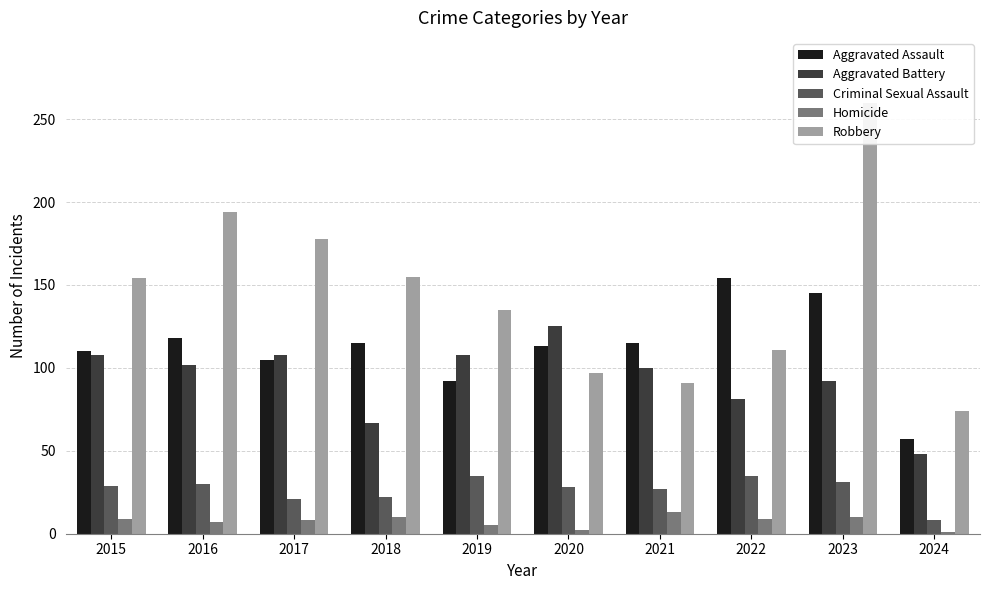

Reading right to left, list all the values displayed in this chart.

Aggravated Assault: 57	145	154	115	113	92	115	105	118	110
Aggravated Battery: 48	92	81	100	125	108	67	108	102	108
Criminal Sexual Assault: 8	31	35	27	28	35	22	21	30	29
Homicide: 1	10	9	13	2	5	10	8	7	9
Robbery: 74	260	111	91	97	135	155	178	194	154